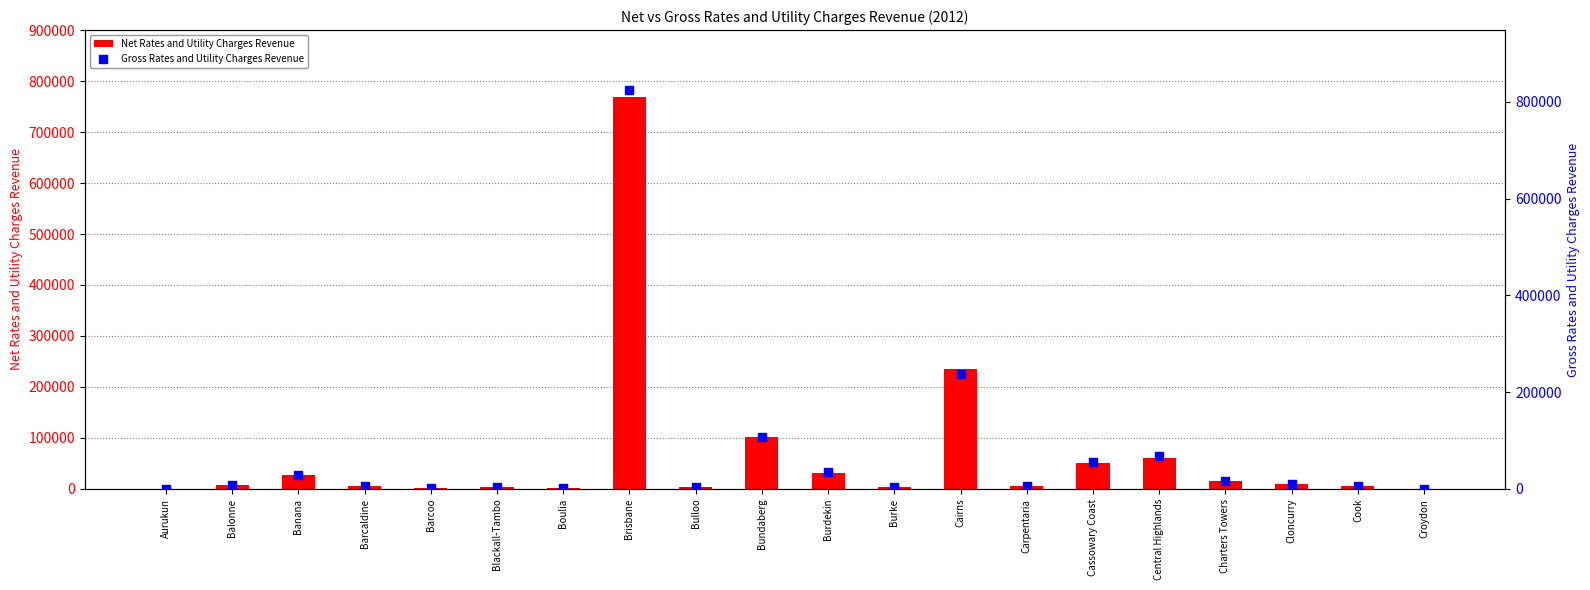

Is the value of Net Rates and Utility Charges Revenue at Boulia greater than the value of Gross Rates and Utility Charges Revenue at Charters Towers?

No